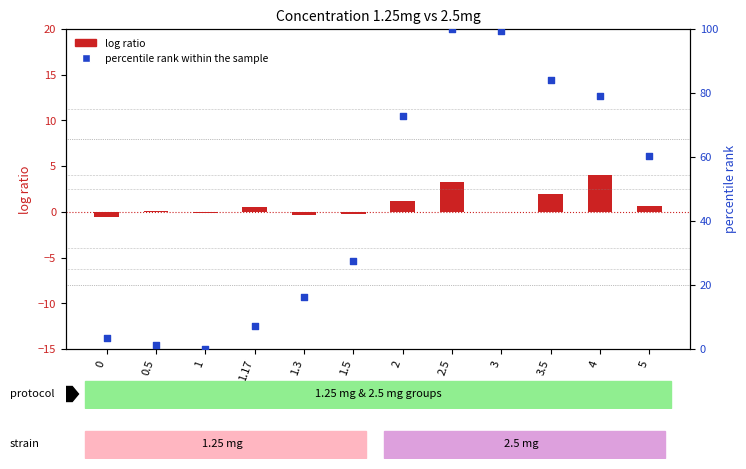

Which series has the largest Y range (max minus min)?

percentile rank within the sample